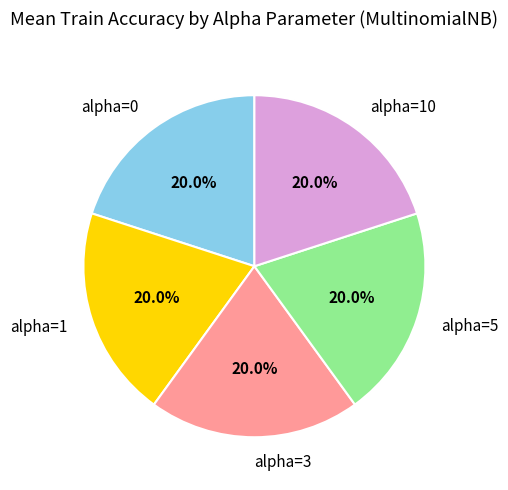

What percentage is the alpha=5 slice, to the nearest percent?

20%